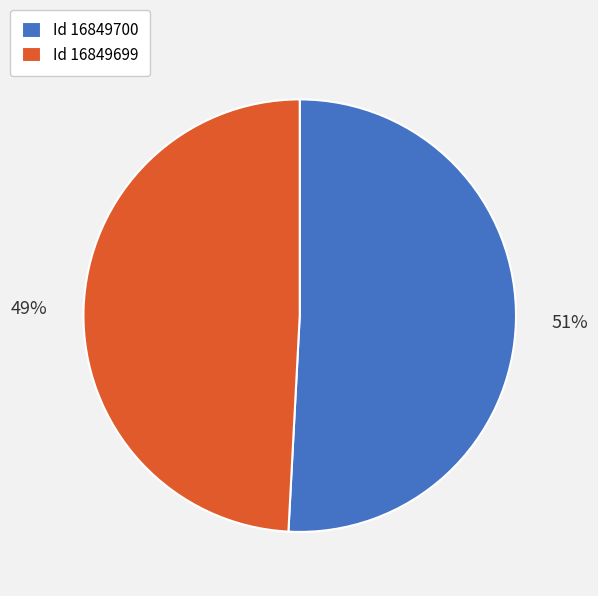

Which slice is the smallest?

Id 16849699